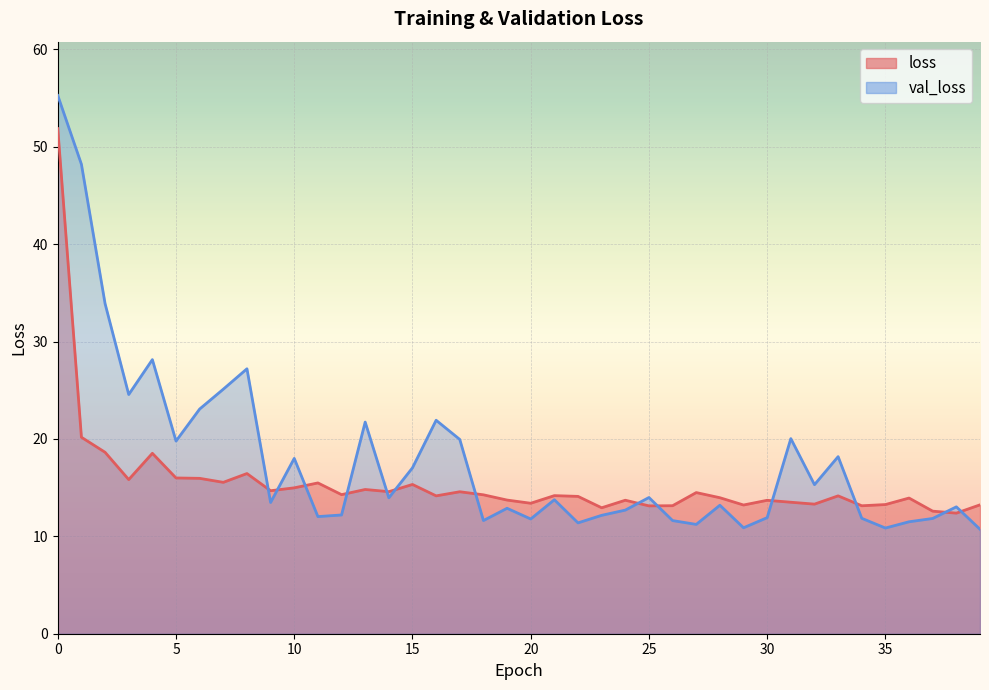

True or false: val_loss has a value of 17.8 at 27.

False